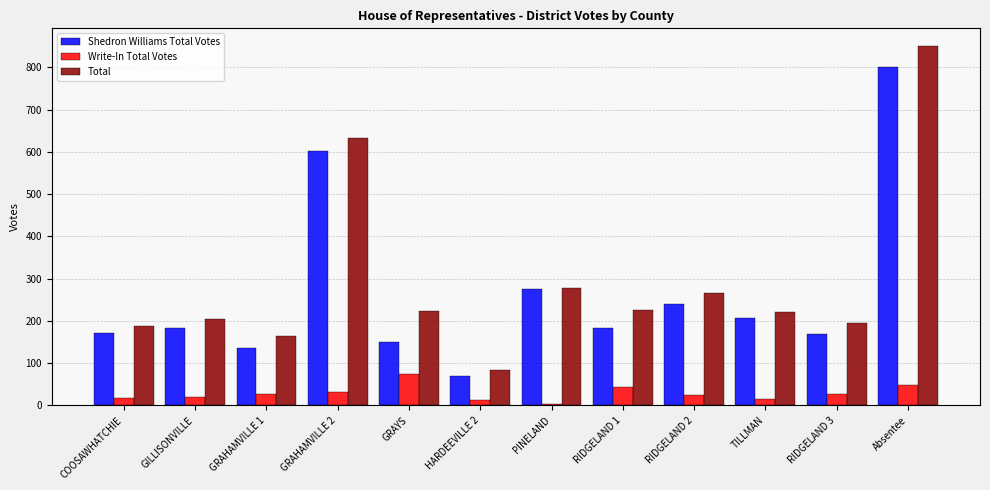

What is the smallest value displayed?

4